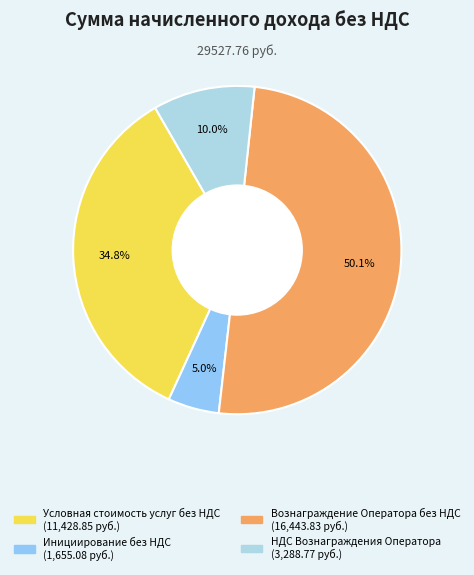

Combined, do Условная стоимость услуг без НДС and Вознаграждение Оператора без НДС account for over 50%?

Yes